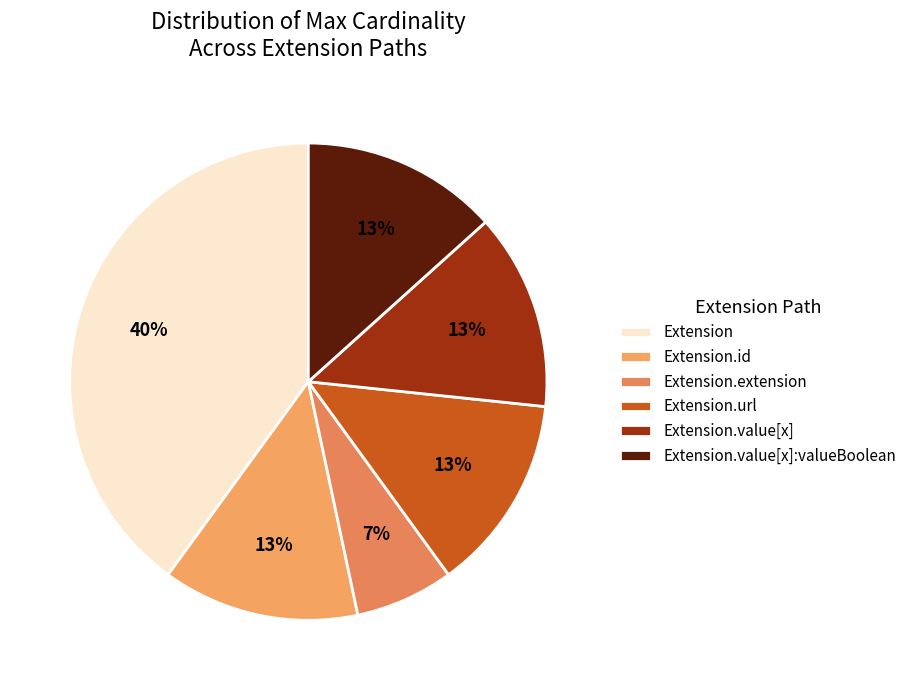

Which slice is the smallest?

Extension.extension